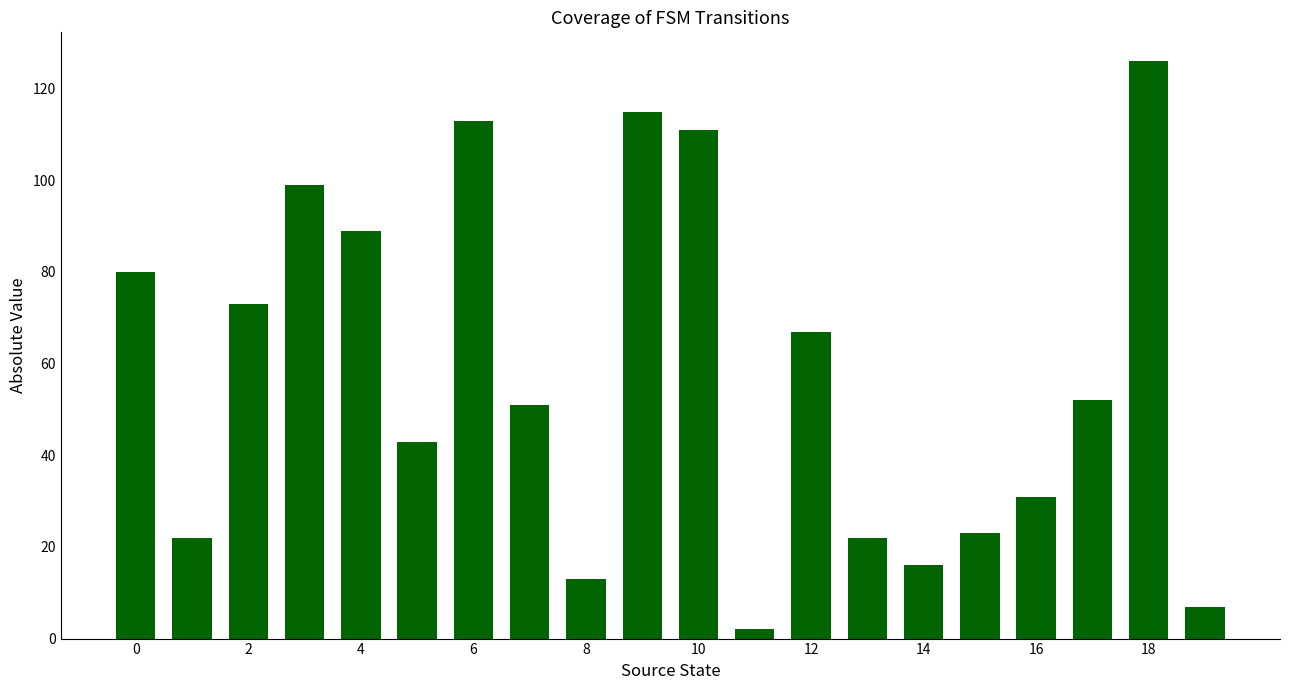

What is the sum of all values?

1155